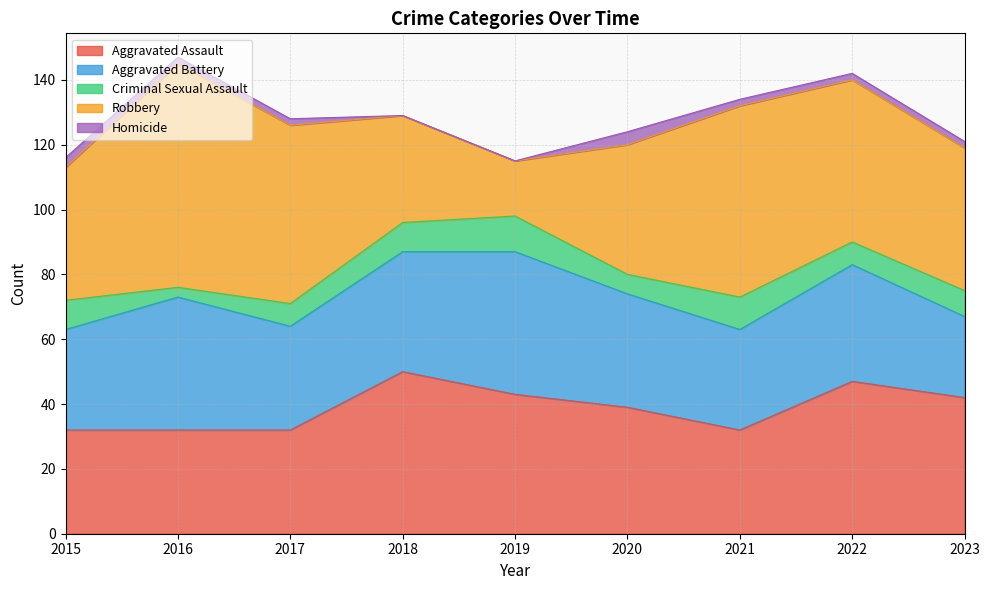

What are all the series names shown in the legend?

Aggravated Assault, Aggravated Battery, Criminal Sexual Assault, Robbery, Homicide